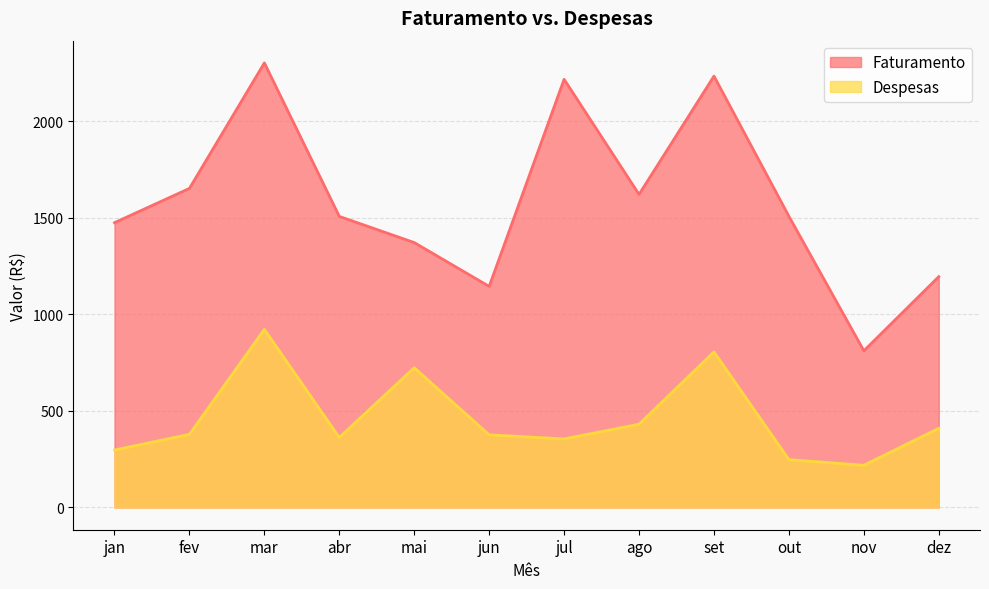

Reading right to left, extract all data points from this chart.

Faturamento: dez=1195.5	nov=811.5	out=1508.0	set=2234.0	ago=1621.5	jul=2217.5	jun=1145.0	mai=1372.0	abr=1507.5	mar=2302.5	fev=1652.5	jan=1475.0
Despesas: dez=410.0	nov=218.8	out=247.8	set=806.0	ago=431.2	jul=355.0	jun=376.2	mai=723.8	abr=362.5	mar=922.5	fev=378.8	jan=297.5